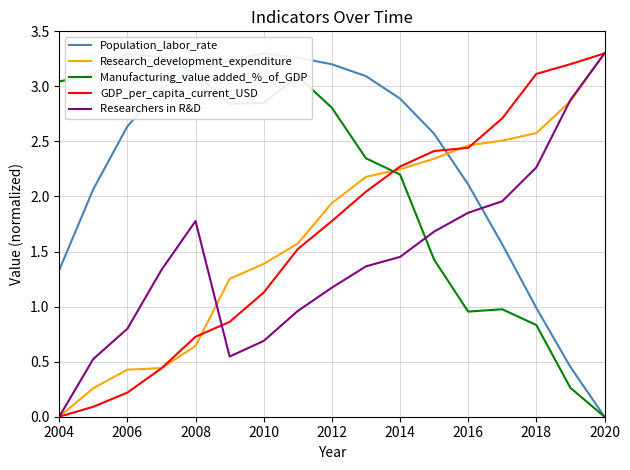

The value of GDP_per_capita_current_USD at 2012 is 1.8. True or false?

True